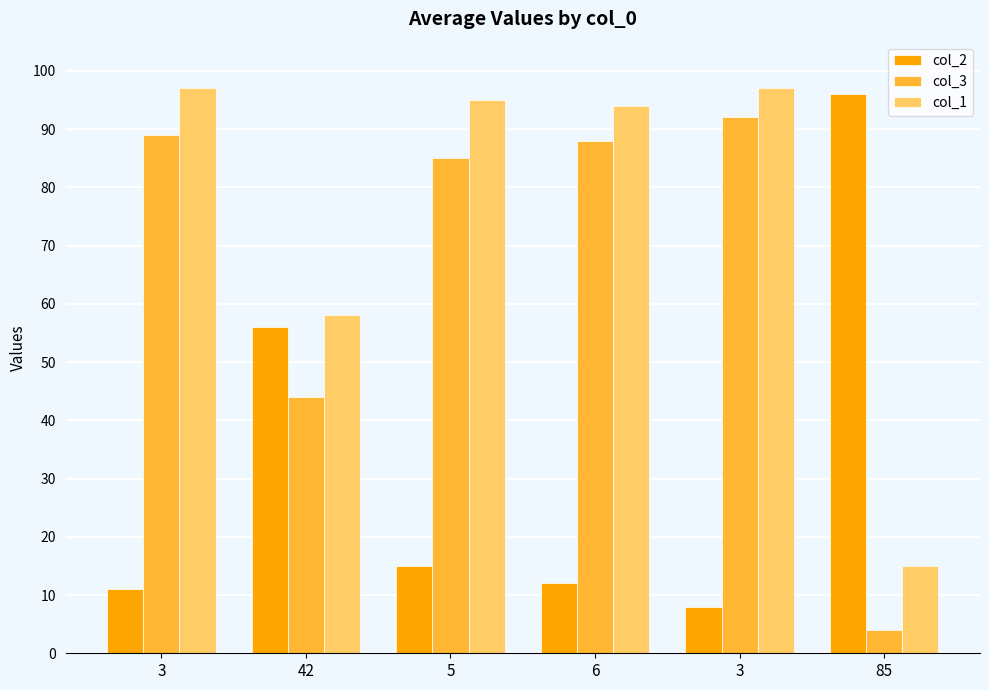

Which has a higher value, 6 or 3?

6